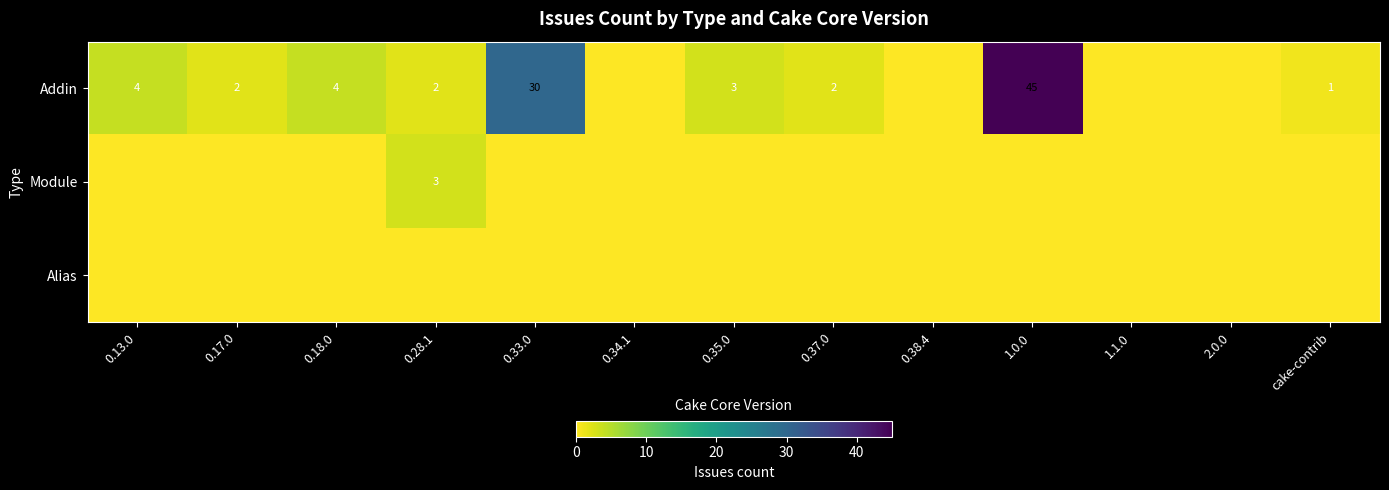

Is it true that Addin equals 2 at 0.17.0?

True